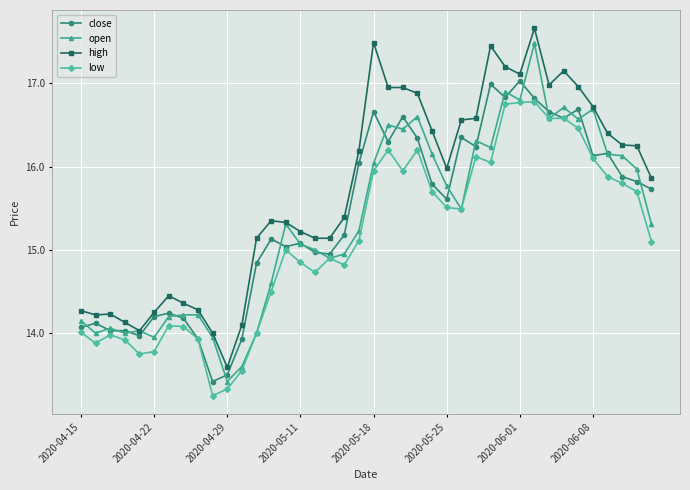

True or false: low has more than 2 points higher than both neighbors.

True